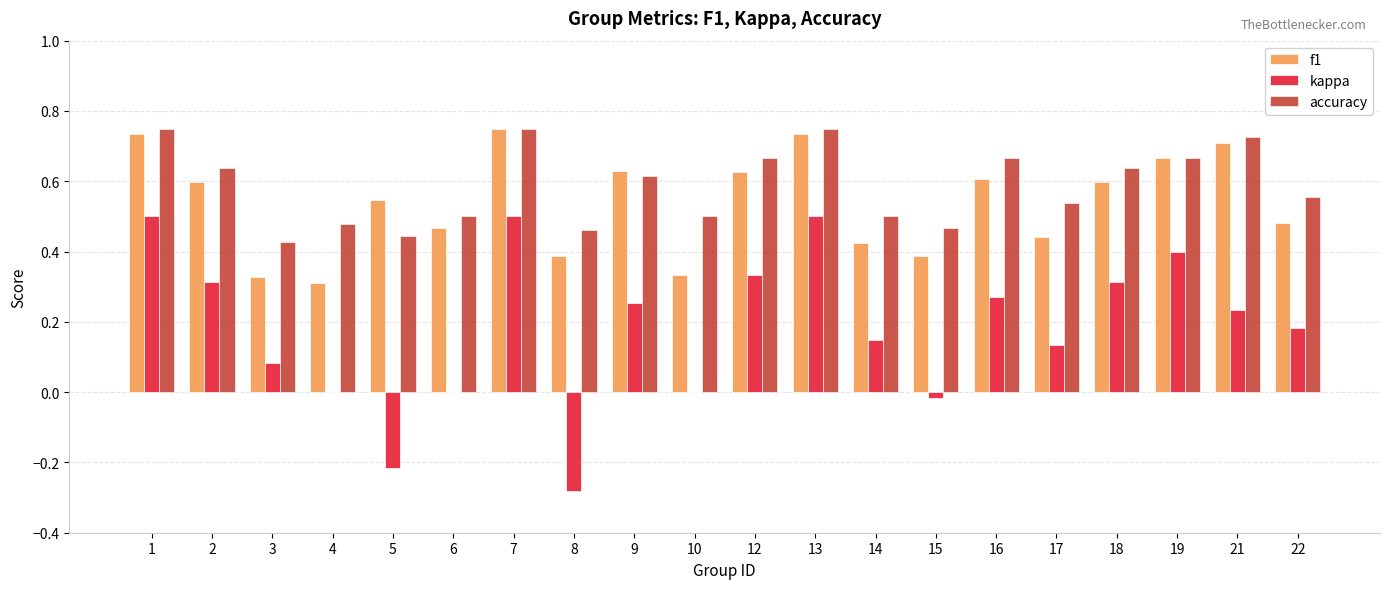

True or false: kappa has a value of 0.2 at 17.

False